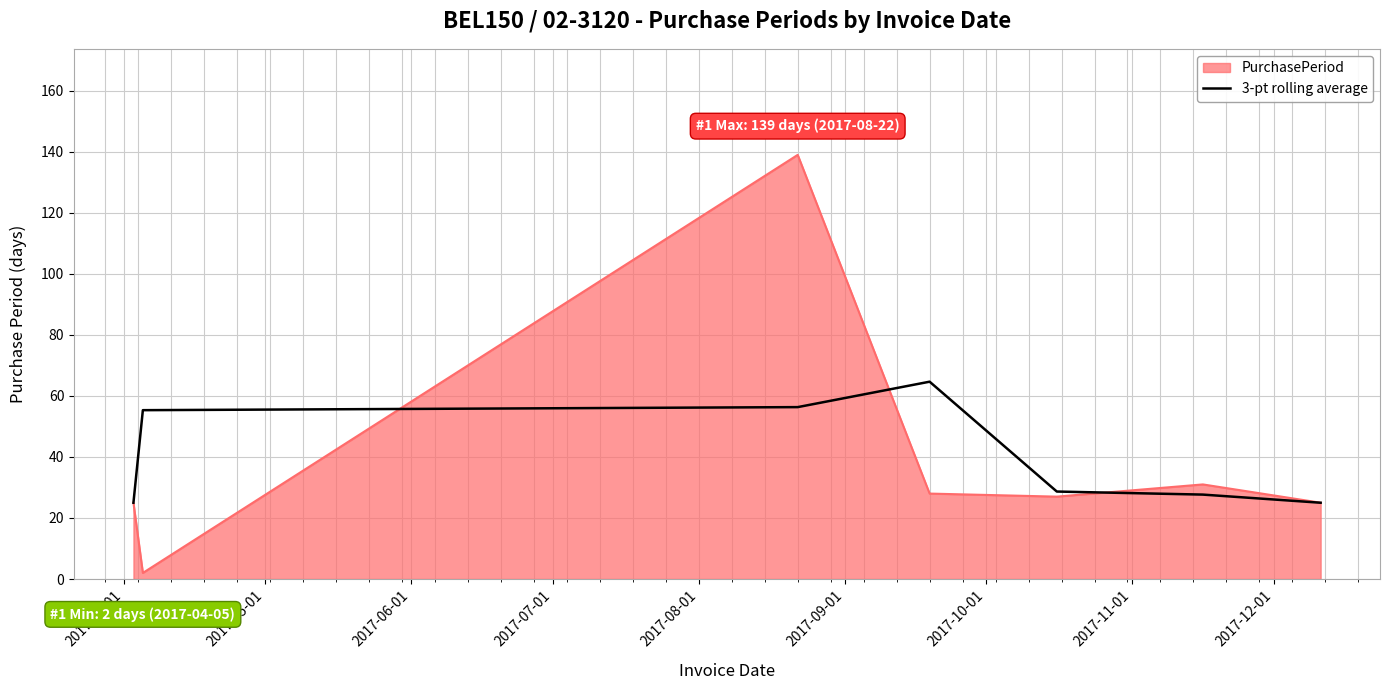

How many lines are shown in the chart?

2